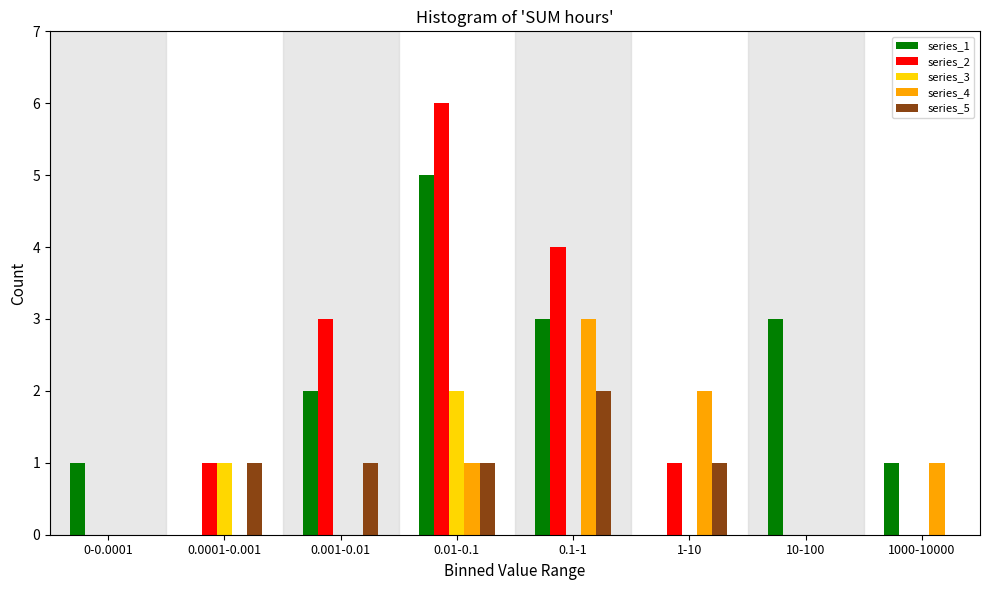

What is the maximum value shown in the chart?

6